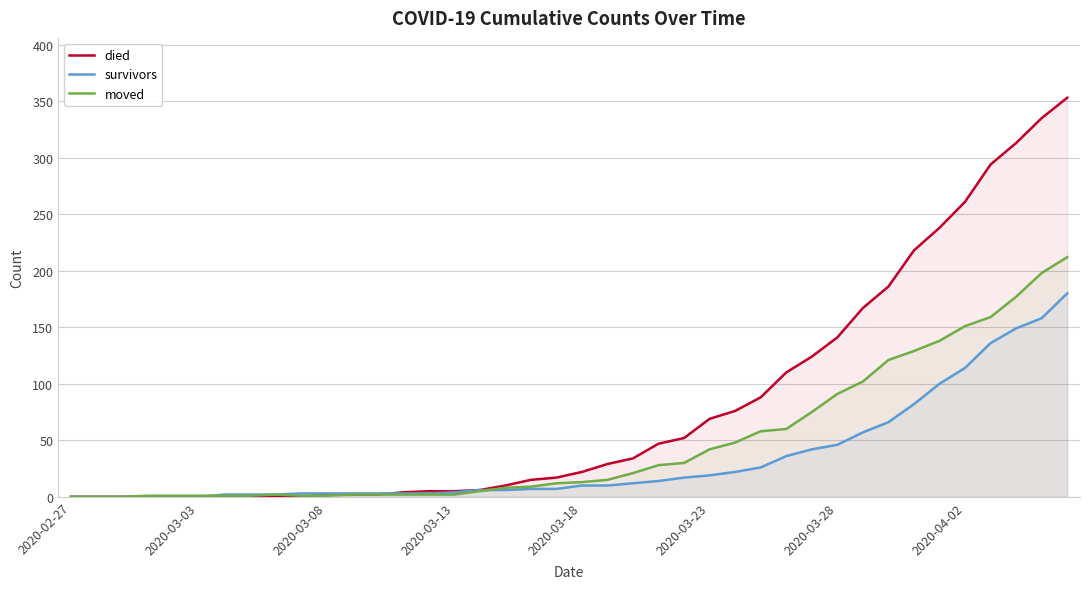

The died series shows 35 at 2020-03-18. True or false?

False